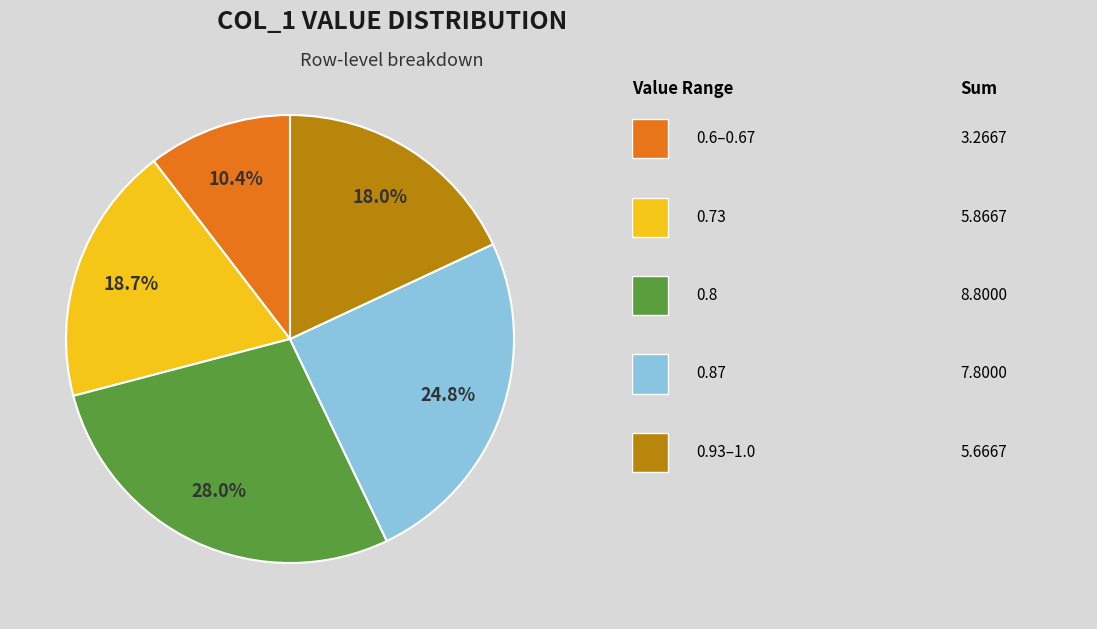

Does any single category account for the majority?

No